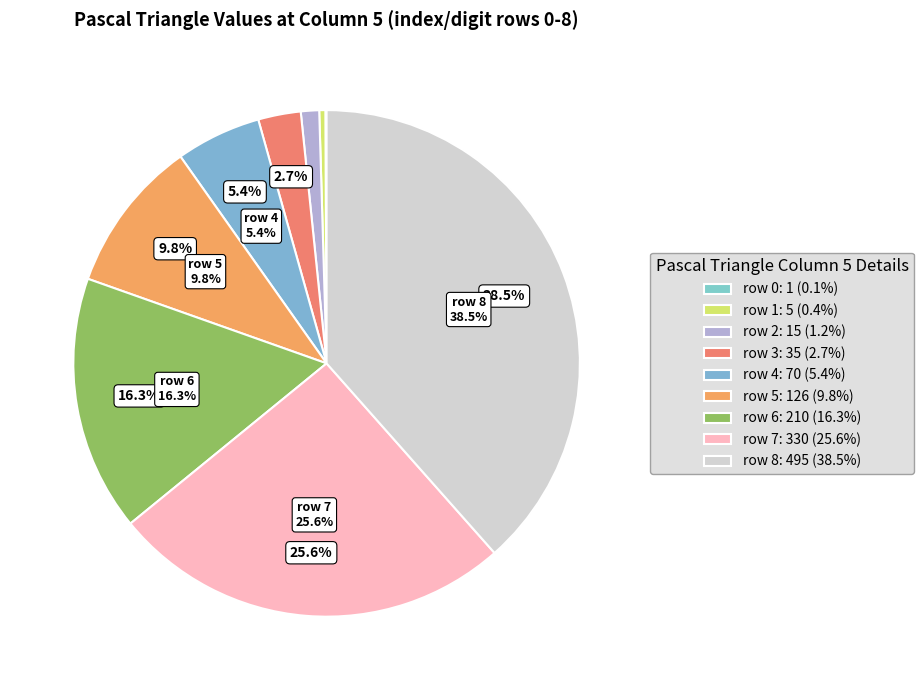

True or false: 7 accounts for 26% of the total.

True